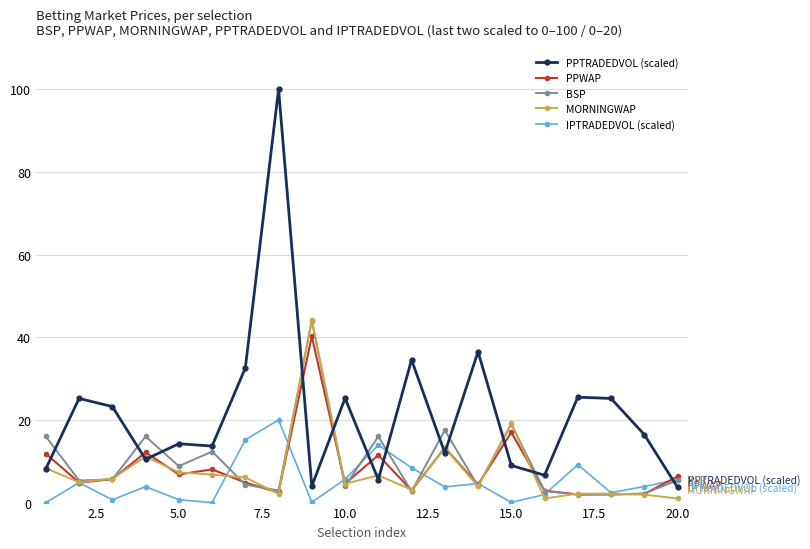

Which series has the largest total across all categories?

PPTRADEDVOL (scaled)